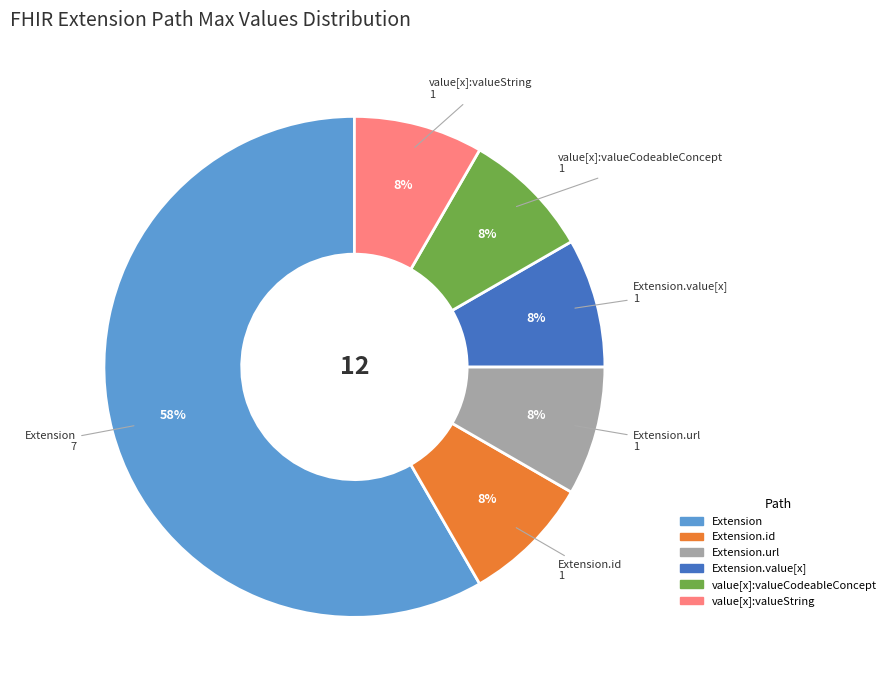

How many slices are in this pie chart?

6